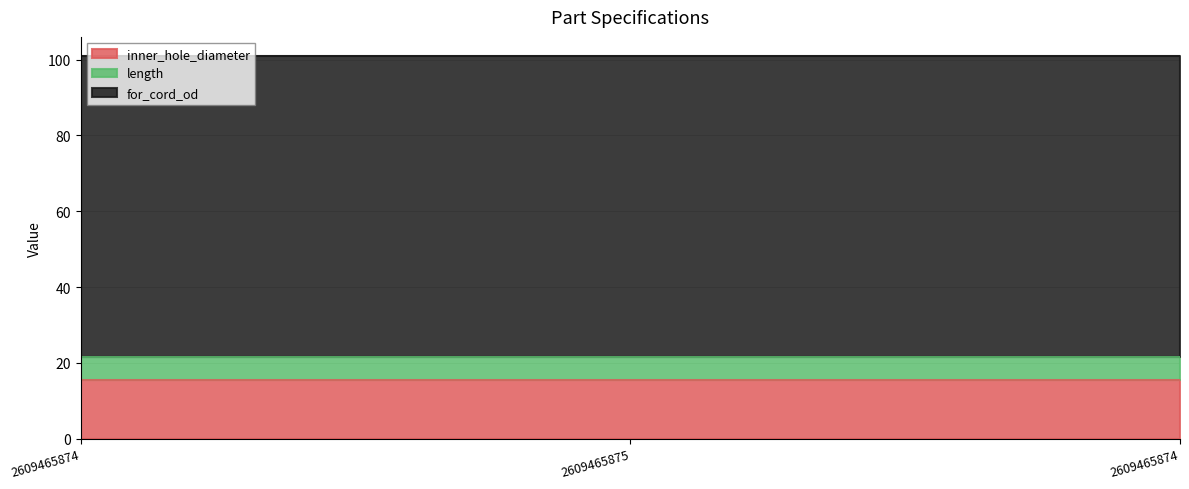

At which category is the sum across all series the highest?

2609465874